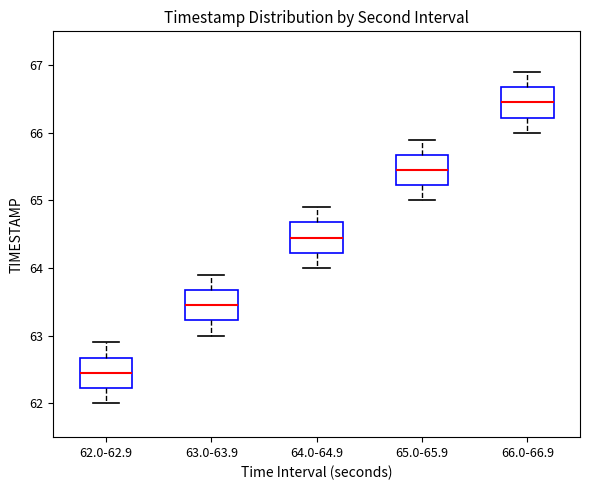

Which box's median line is the highest?

66.0-66.9